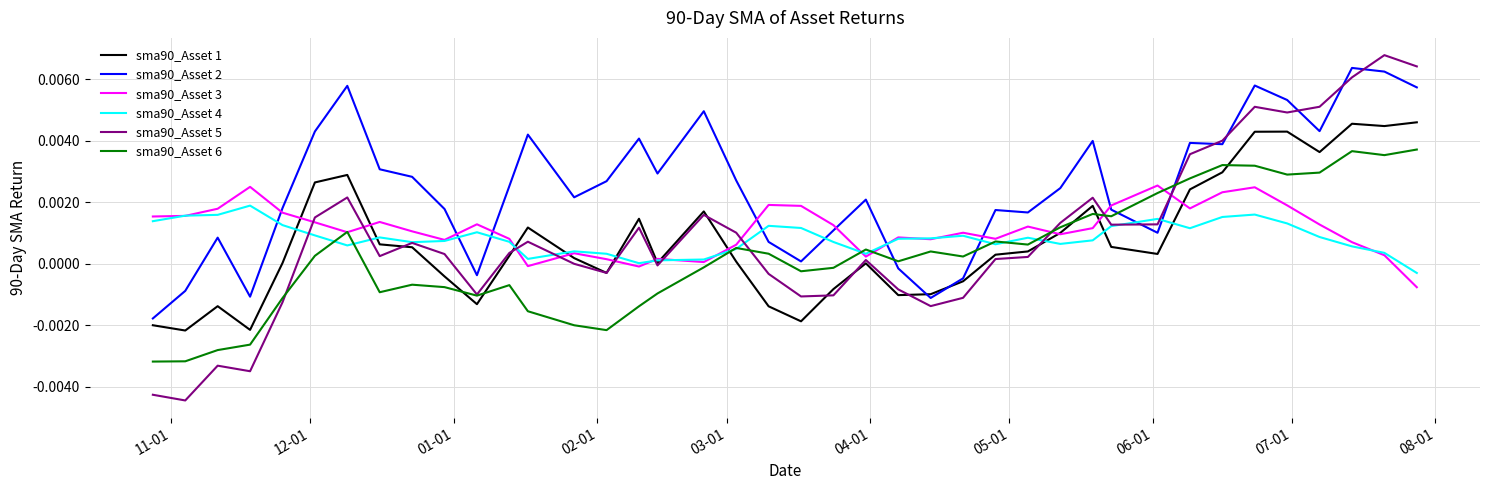

True or false: sma90_Asset 1 and sma90_Asset 6 cross at least once.

True